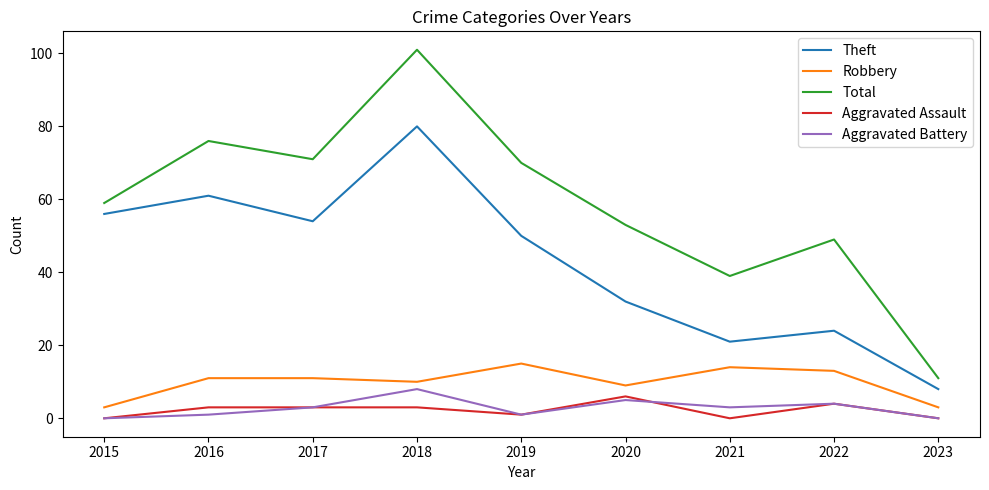

Which series has the largest range (max minus min)?

Total